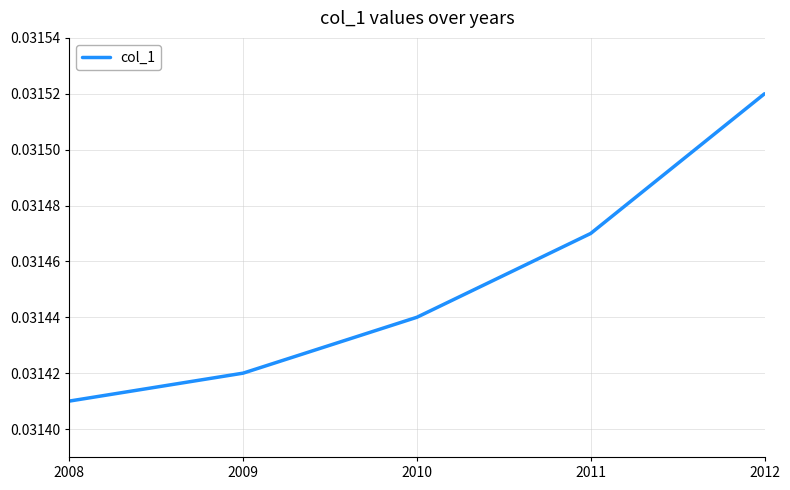

Between 2012 and 2010, which is larger?

2012